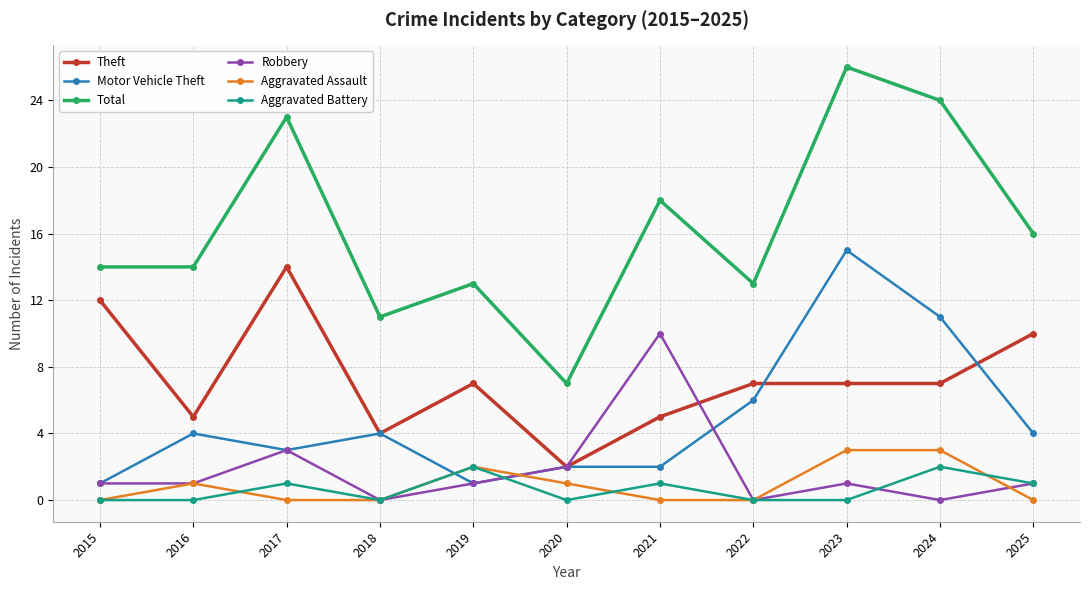

What are all the series names shown in the legend?

Theft, Motor Vehicle Theft, Total, Robbery, Aggravated Assault, Aggravated Battery